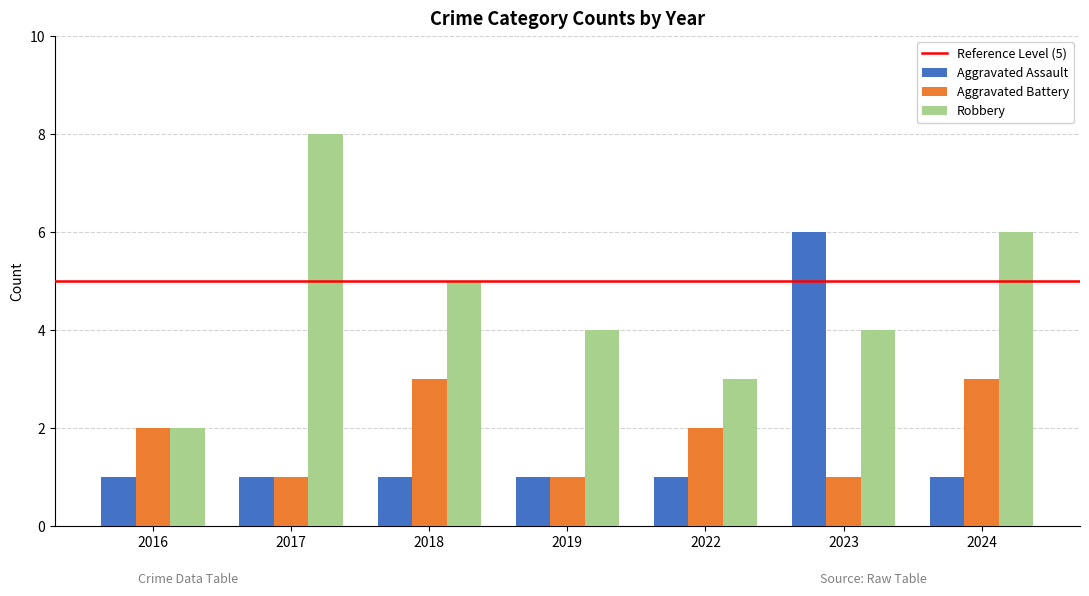

Which label corresponds to the largest value in the chart?

2017